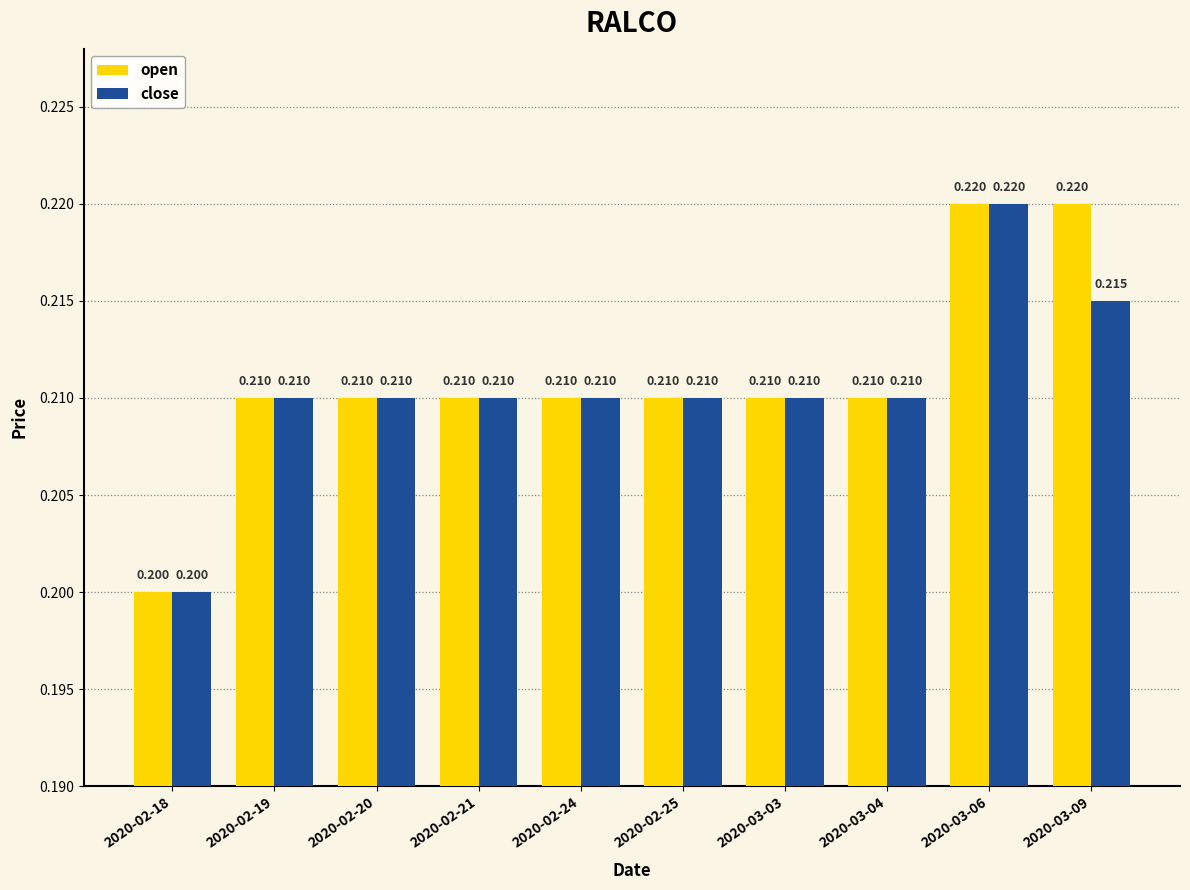

The close series shows 0.4 at 2020-02-20. True or false?

False